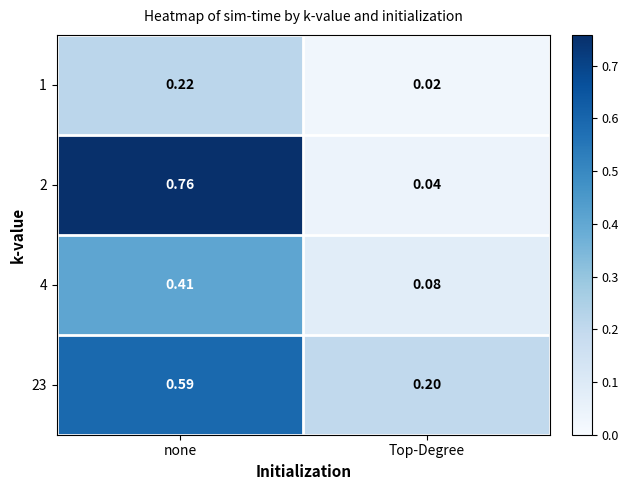

Is the value of 23 at none greater than the value of 4 at none?

Yes